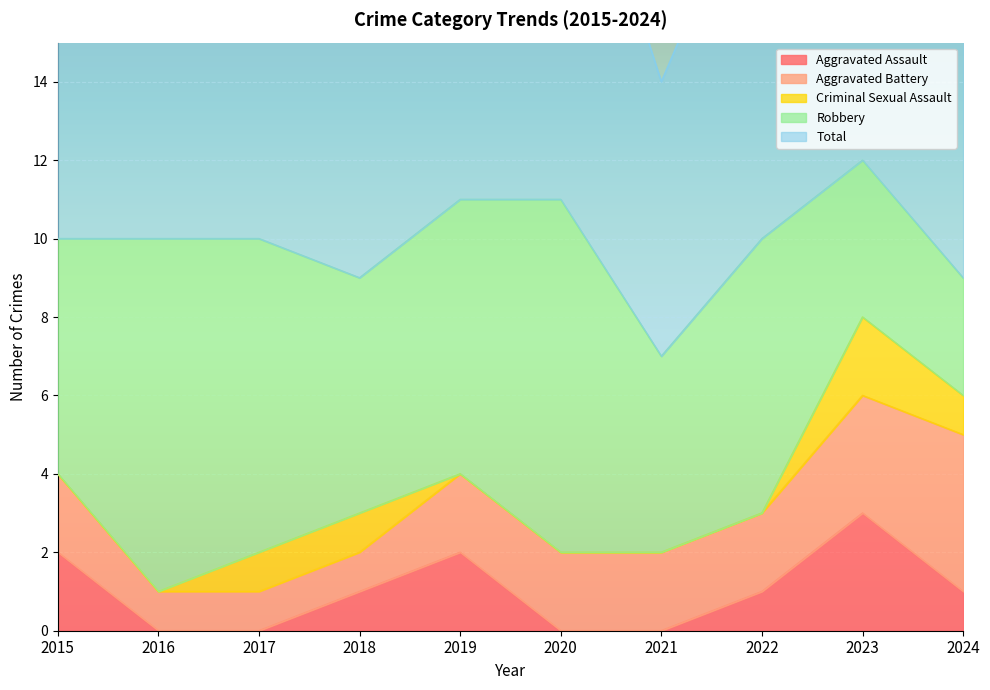

Is it true that Aggravated Battery equals 2 at 2023?

False